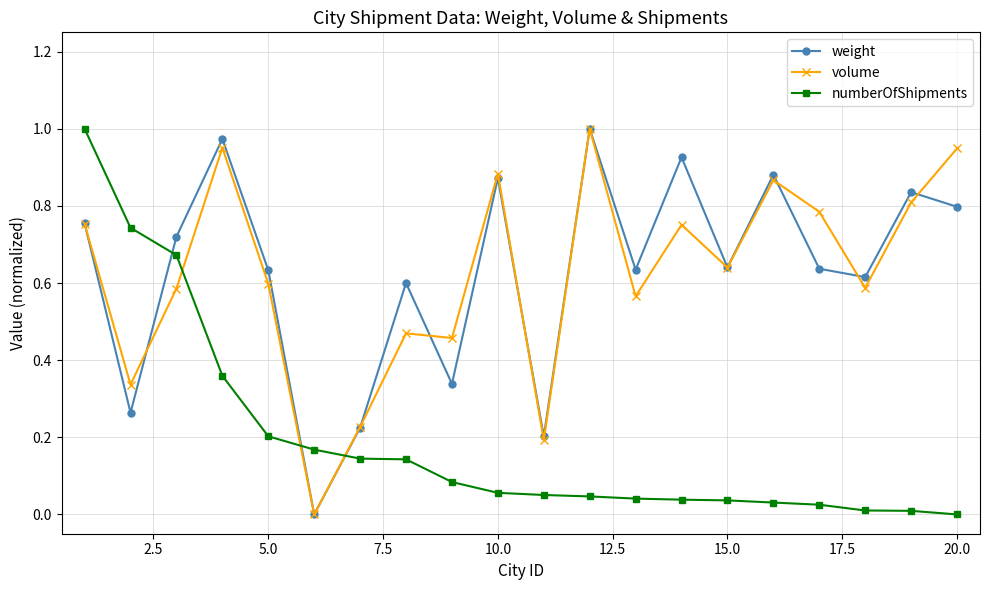

At how many categories does at least one series exceed 0?

20